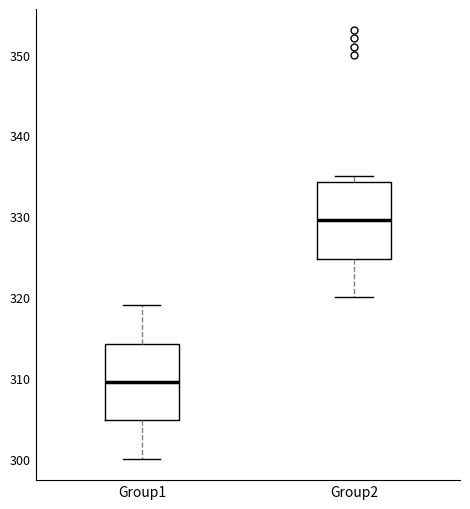

Which box has the lowest median line?

Group1